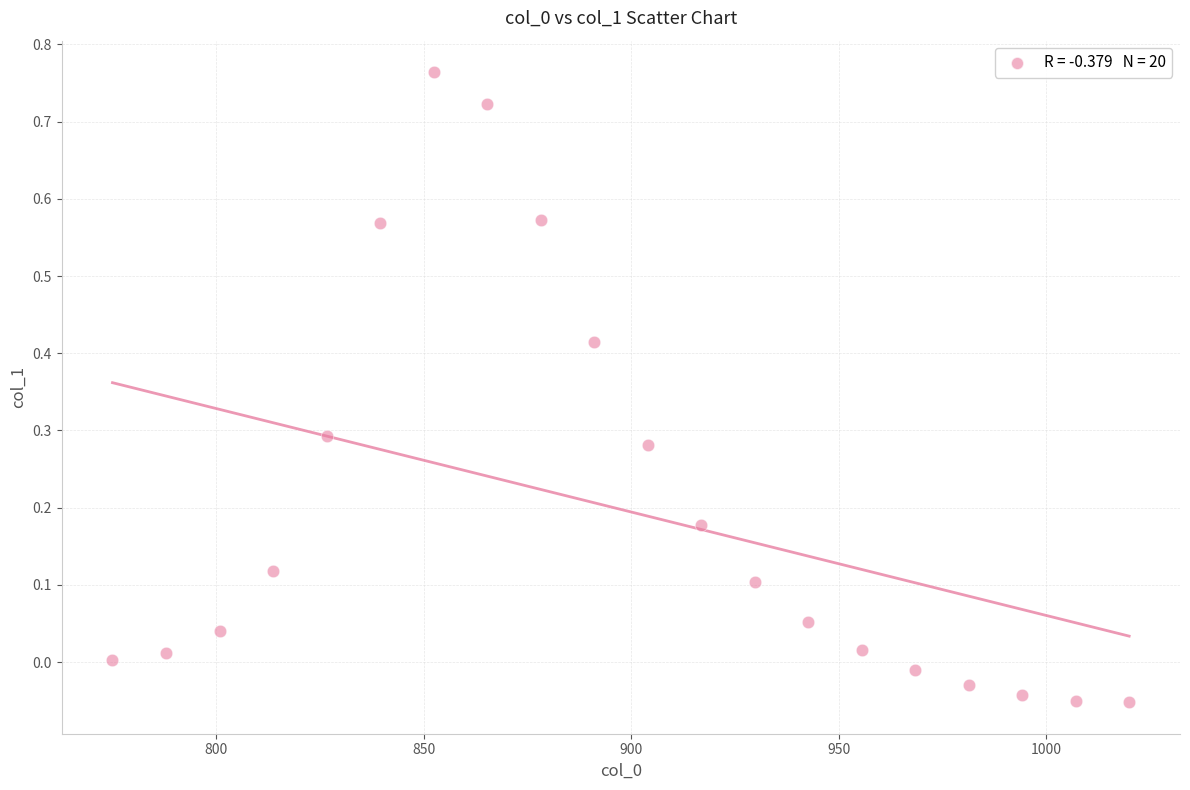

Count the number of points in this scatter plot.

20